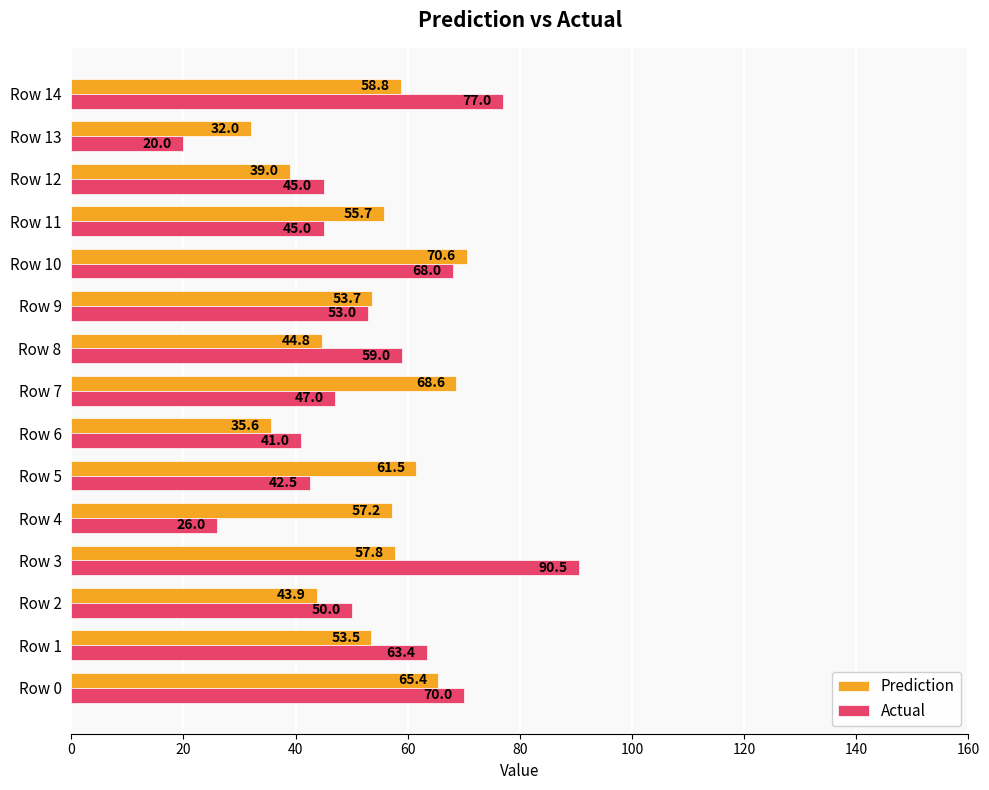

What is the difference between the Prediction values at Row 12 and Row 14?

19.8